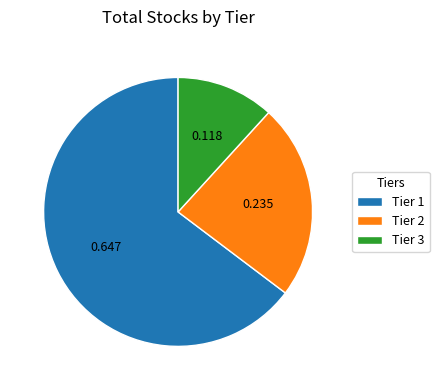

Is there any slice that represents more than half of the pie?

Yes